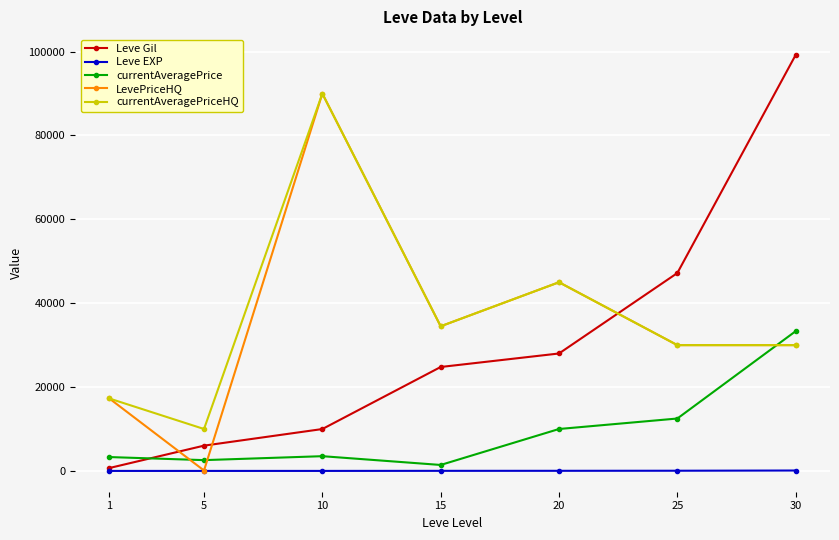

What is the maximum value shown in the chart?

99220